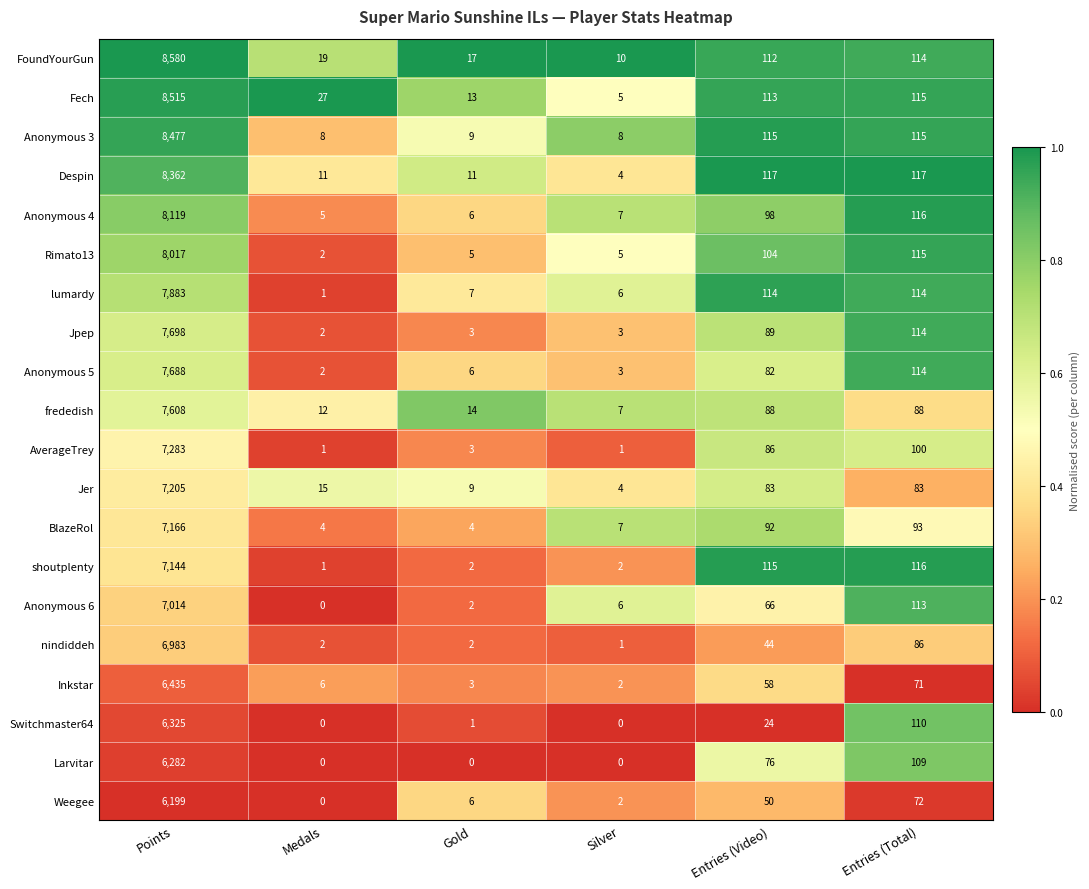

True or false: Inkstar has a value of 2 at Silver.

True